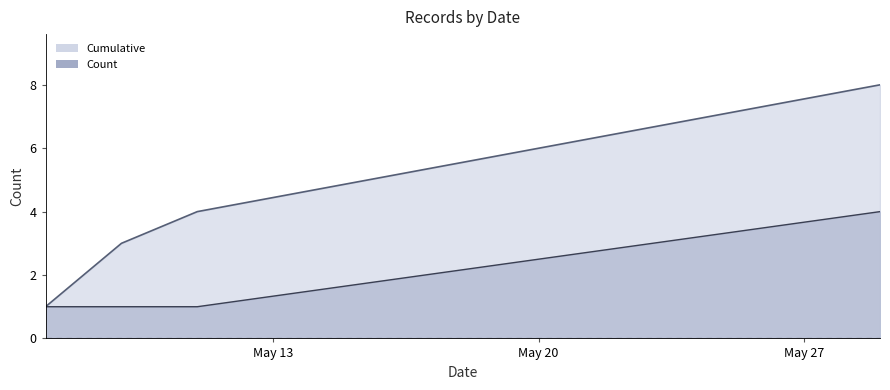

Reading left to right, list all the values displayed in this chart.

Count: 07/05/2025=1	08/05/2025=1	09/05/2025=1	11/05/2025=1	29/05/2025=4
Cumulative: 07/05/2025=1	08/05/2025=2	09/05/2025=3	11/05/2025=4	29/05/2025=8